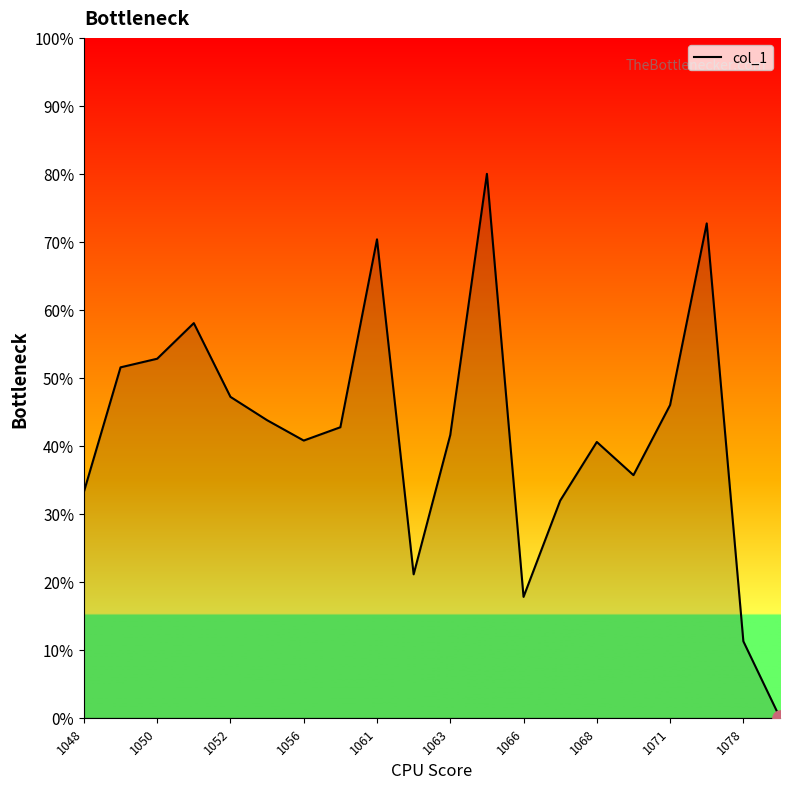

What is the greatest value displayed?

80.0